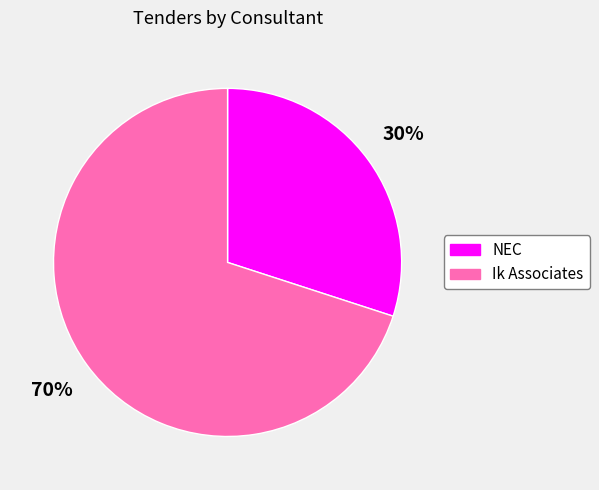

Do NEC and Ik Associates together represent more than half of the pie?

Yes